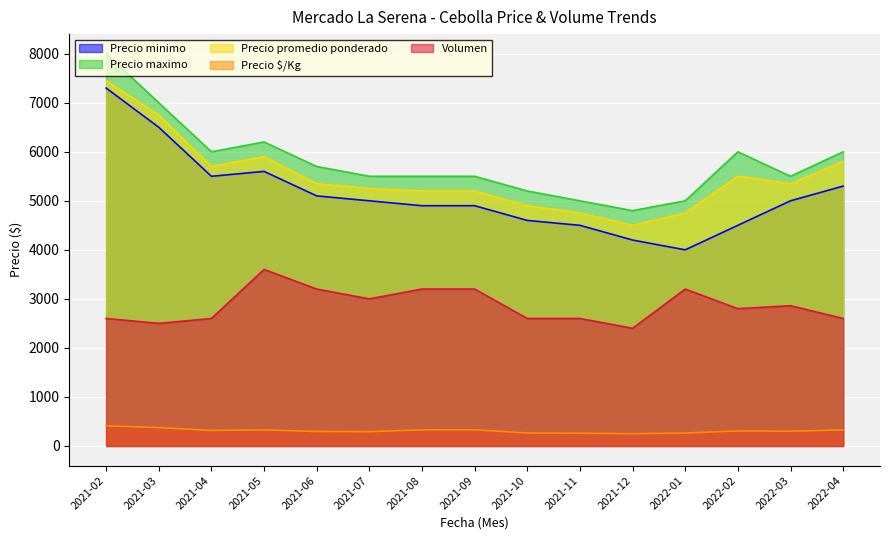

What is the difference between the Precio $/Kg values at 2022-01 and 2021-09?

66